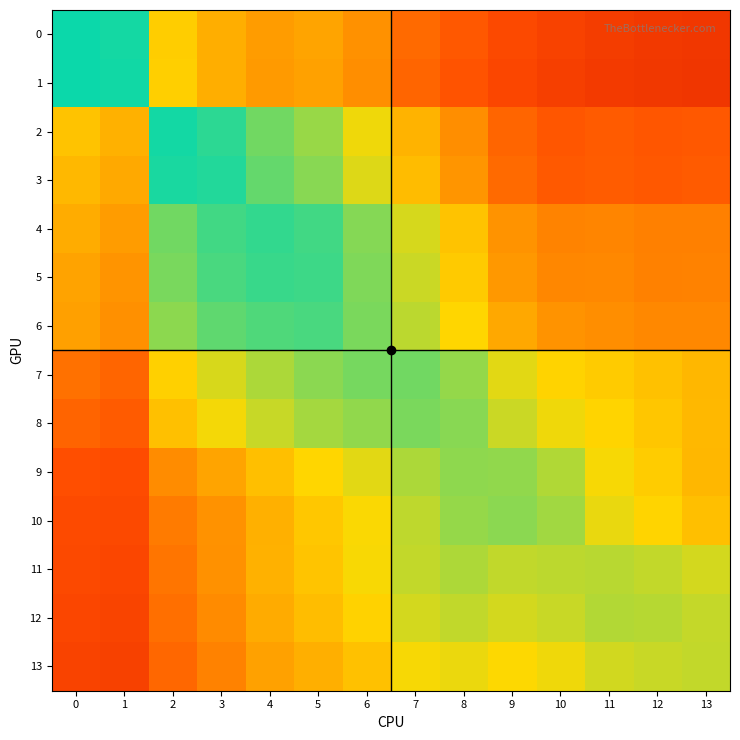

At how many categories does at least one series exceed 0?

14